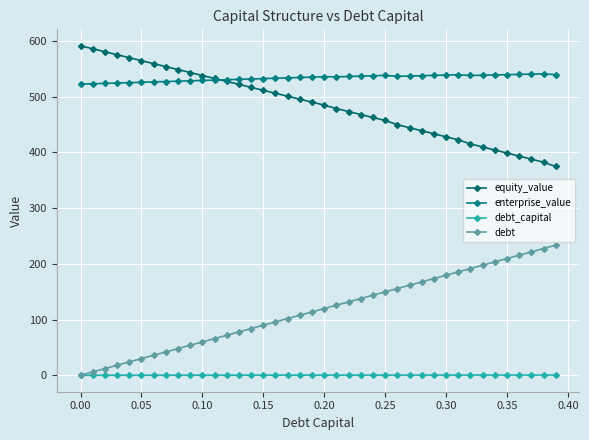

What is the lowest value of the enterprise_value series?

522.3